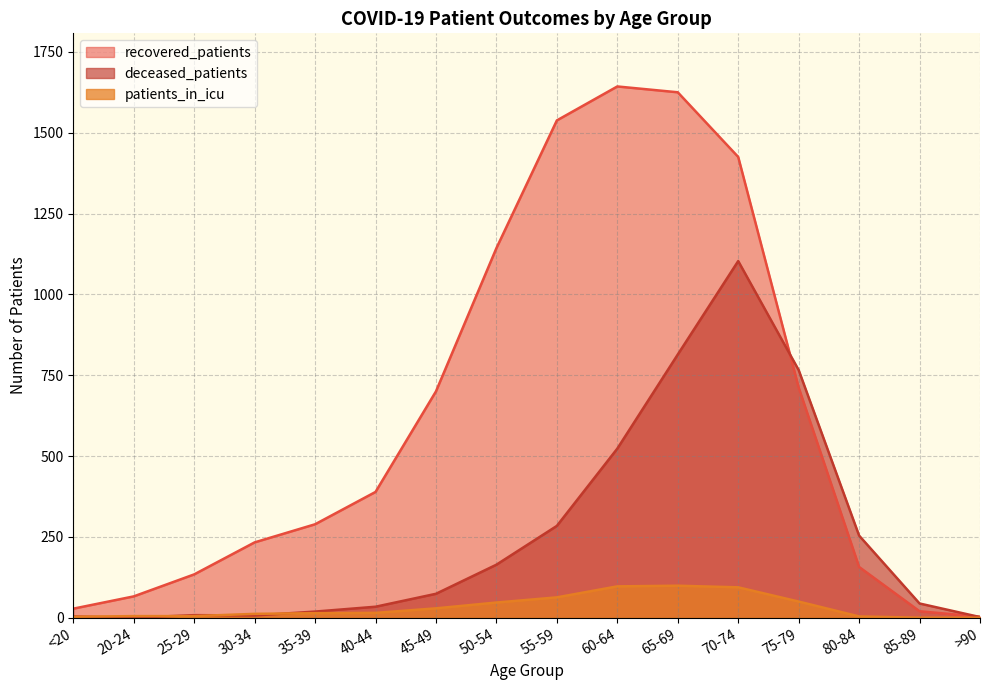

Is the value of recovered_patients at 60-64 greater than the value of deceased_patients at 25-29?

Yes